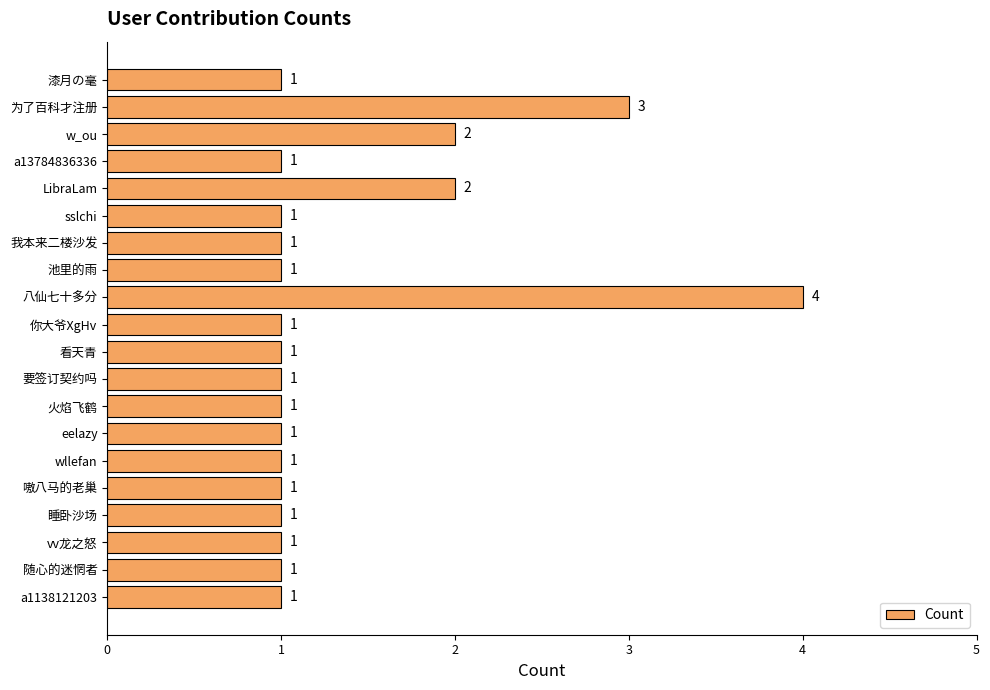

How many bars are there in total?

20